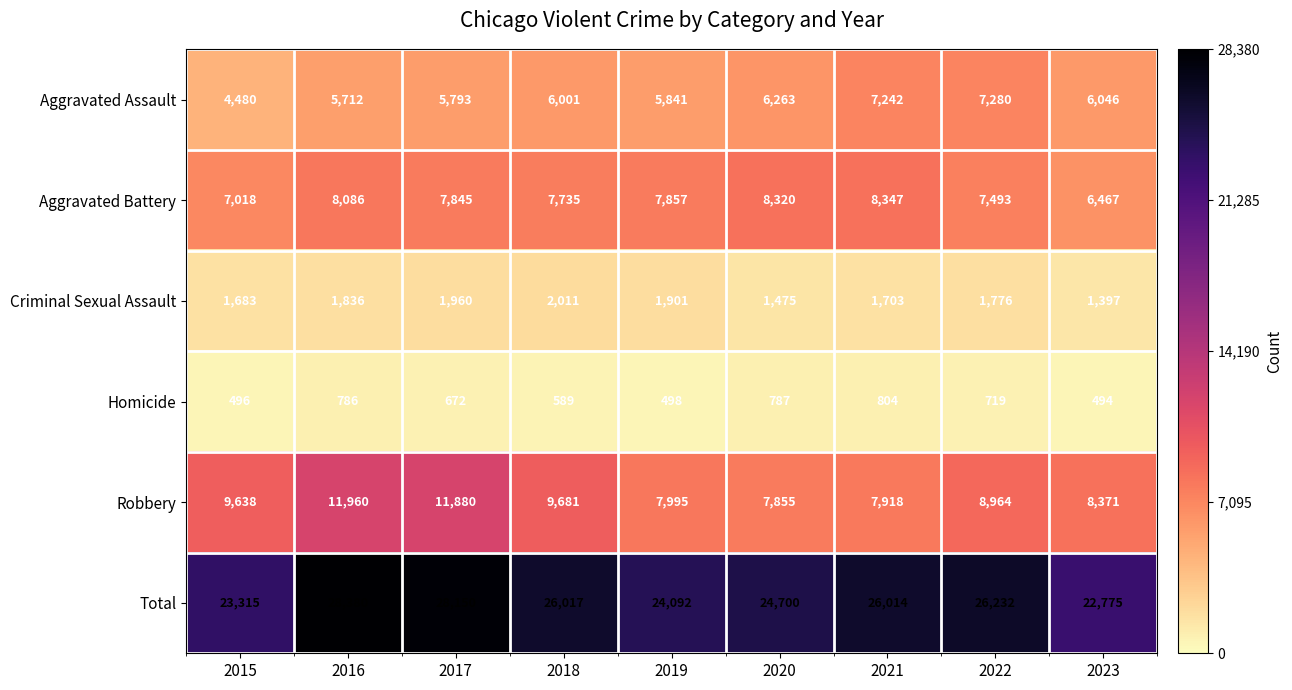

Rank the series by their maximum value, from lowest to highest.

Homicide, Criminal Sexual Assault, Aggravated Assault, Aggravated Battery, Robbery, Total